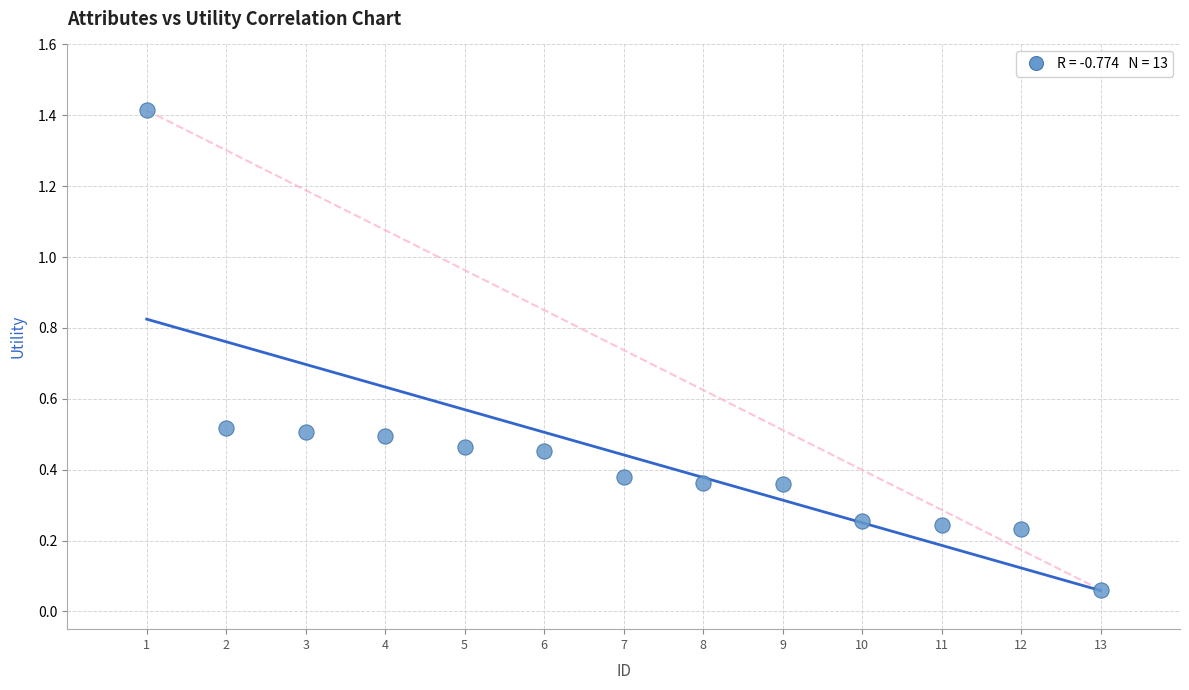

What is the range of X values (max minus min)?

12.0